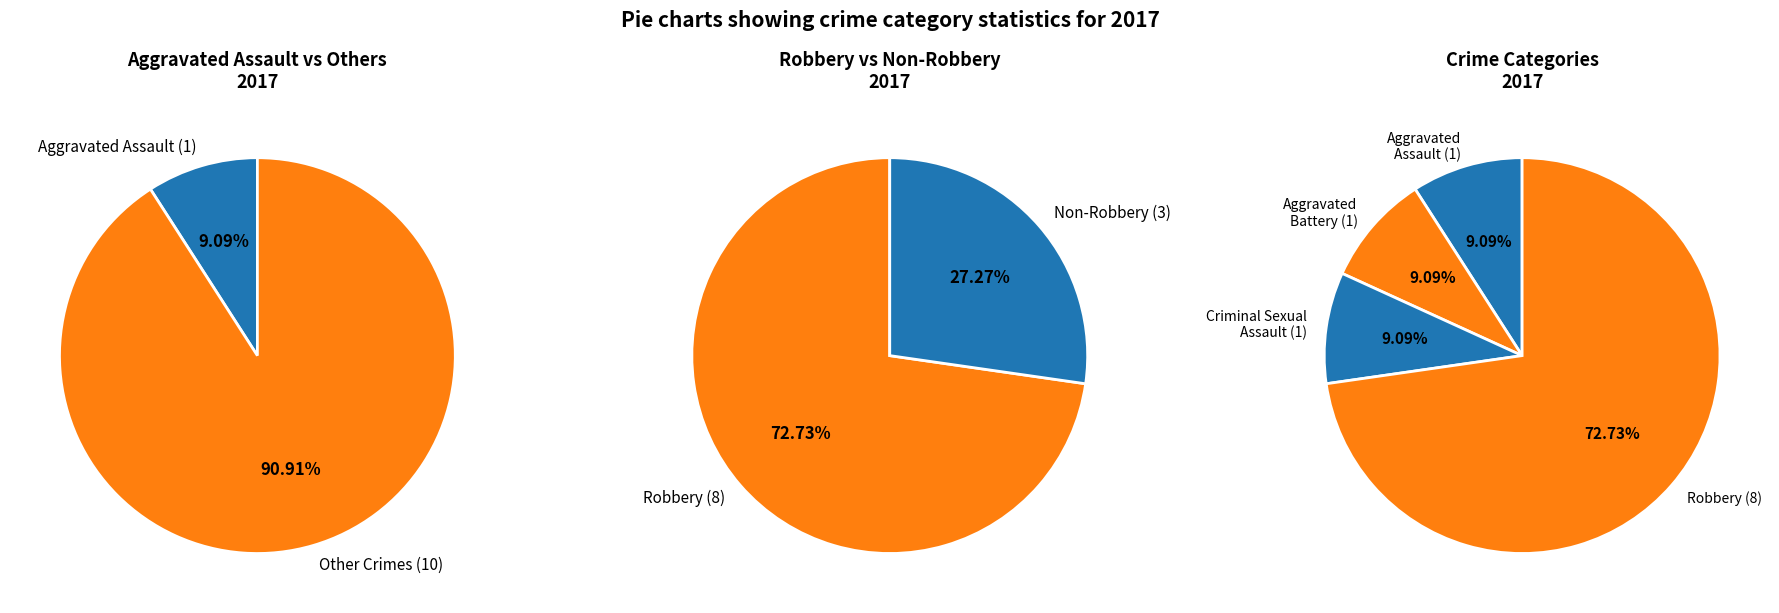

Does Aggravated Assault account for over 50% of the chart?

No